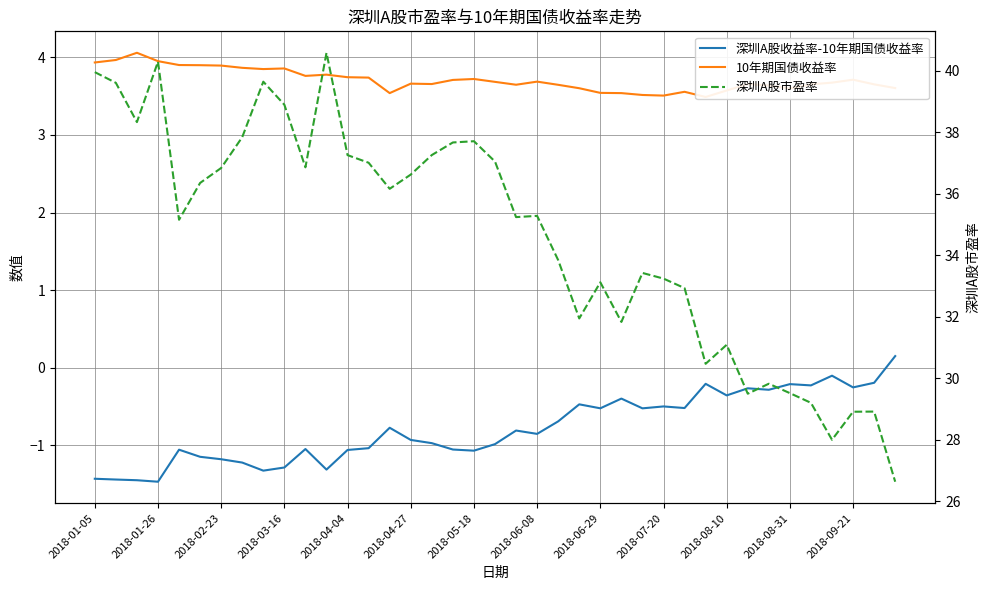

How many distinct data groups are displayed?

3